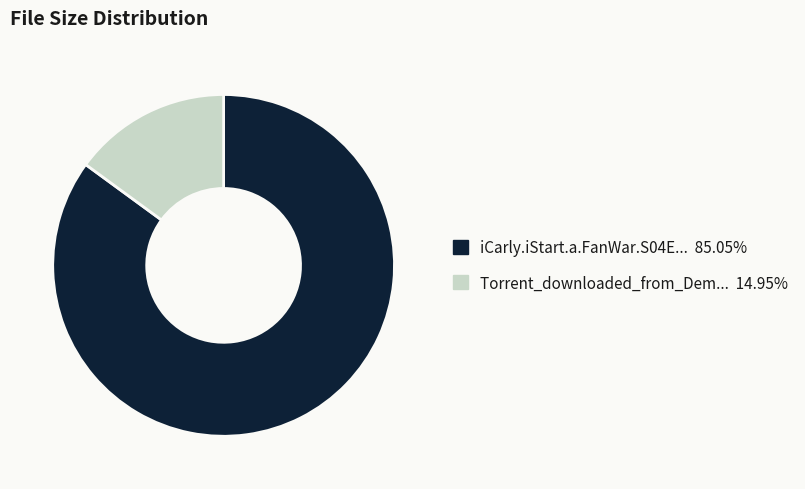

Is there a majority slice in this chart?

Yes